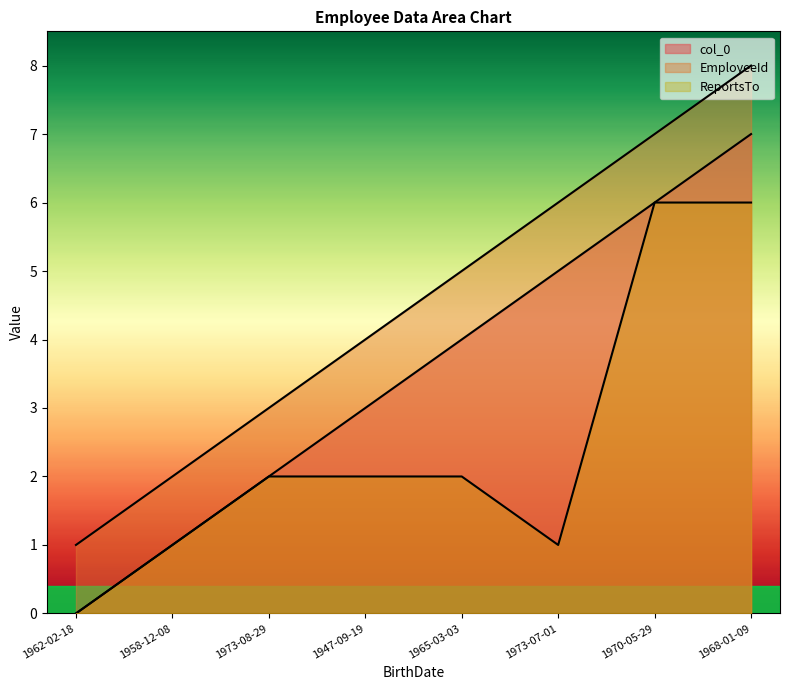

True or false: ReportsTo has more than 1 interior local peaks.

False